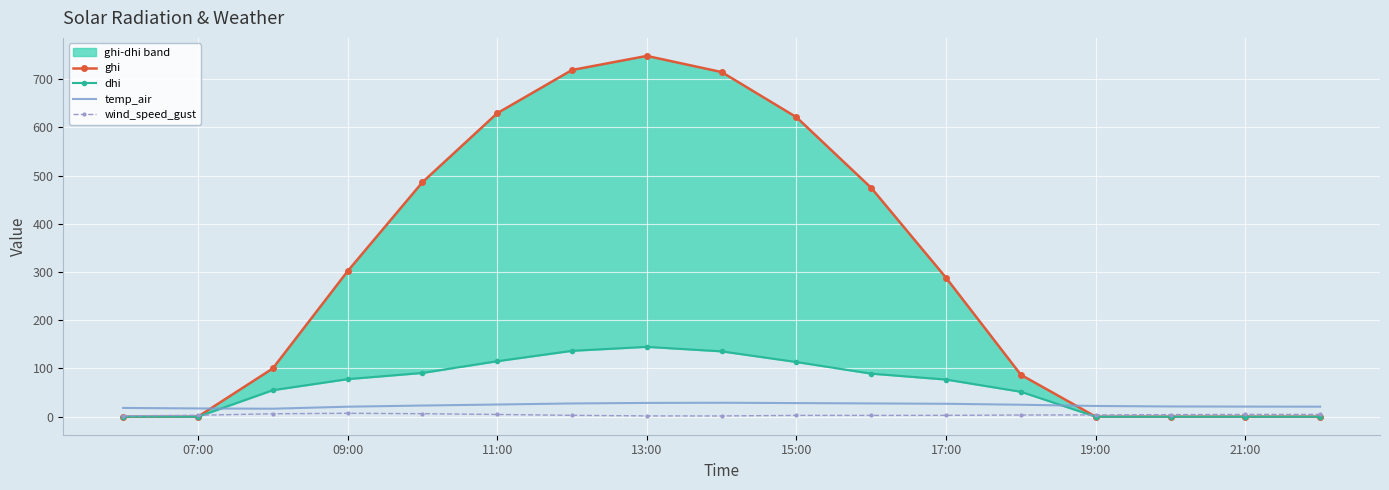

What is the minimum value for temp_air?

16.5